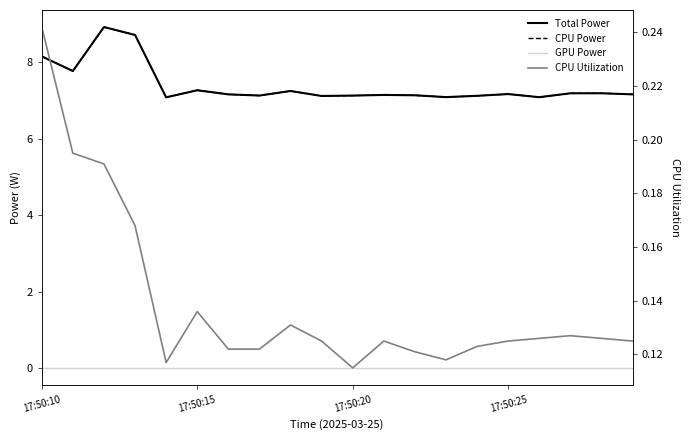

Is it true that CPU Utilization equals 0.1 at 6?

True